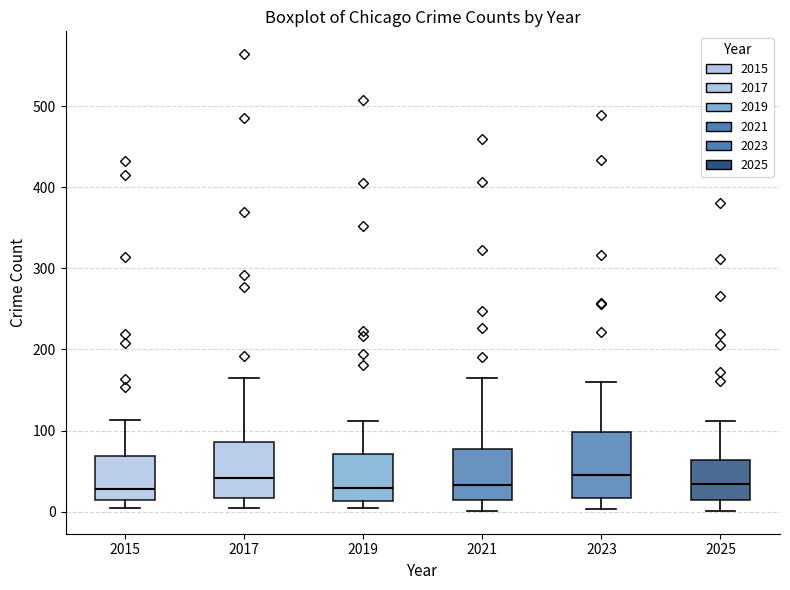

Where is the lower edge of the box at x = 2017 on the y-axis? The values are not printed on the chart, so give them approximately, as read against the axis.

20